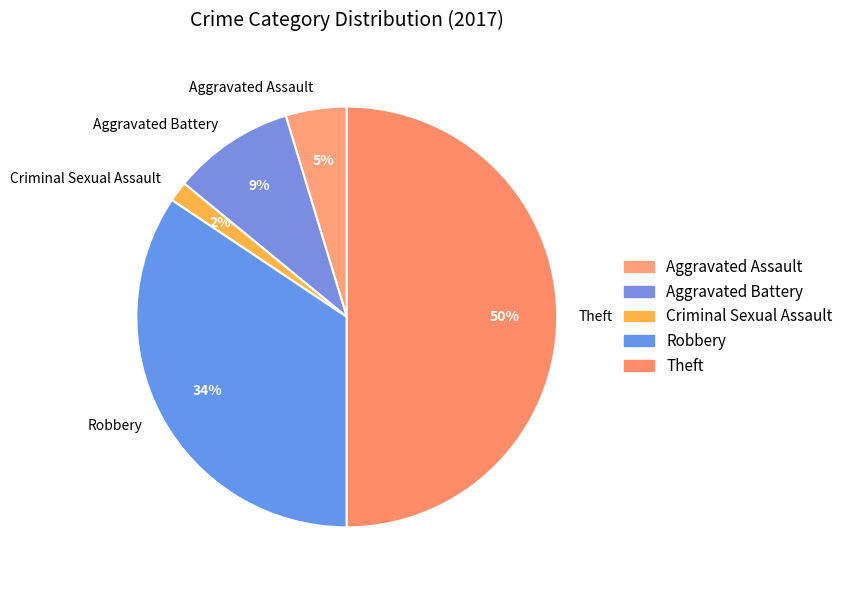

To the nearest percent, what is the difference between the largest and smallest slice percentages?

48%